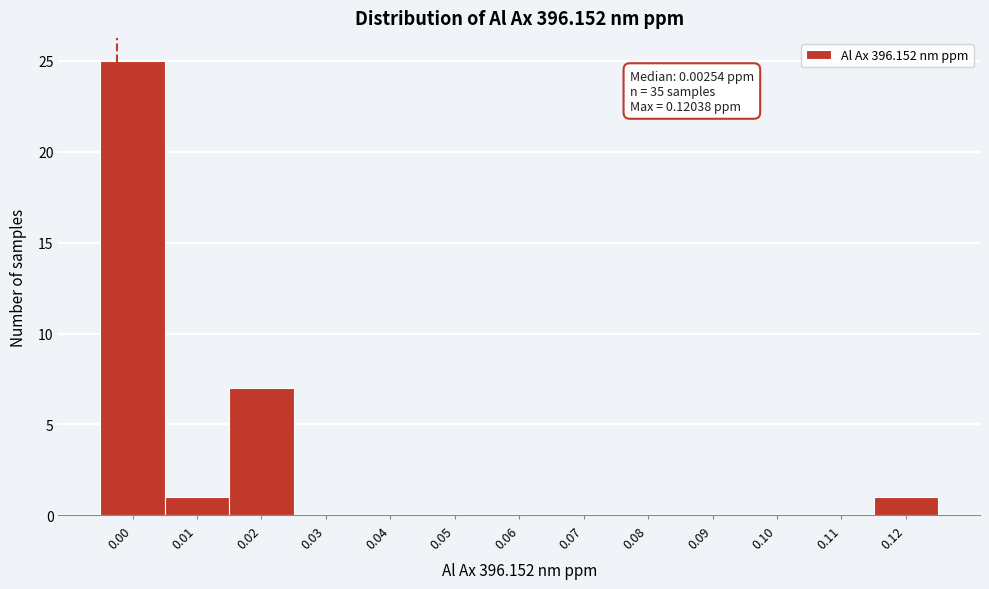

Reading left to right, list all the values displayed in this chart.

0.00=25	0.01=1	0.02=7	0.03=0	0.04=0	0.05=0	0.06=0	0.07=0	0.08=0	0.09=0	0.10=0	0.11=0	0.12=1